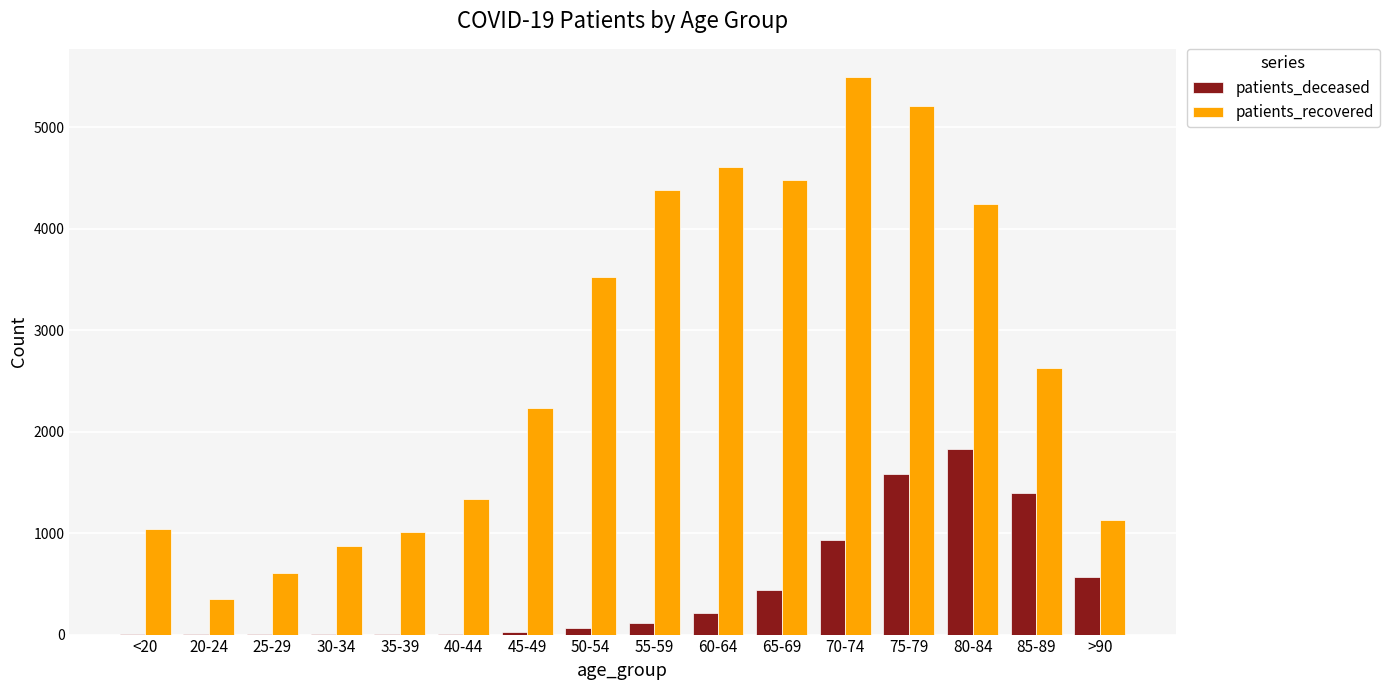

Which series changed the most between 50-54 and 80-84?

patients_deceased